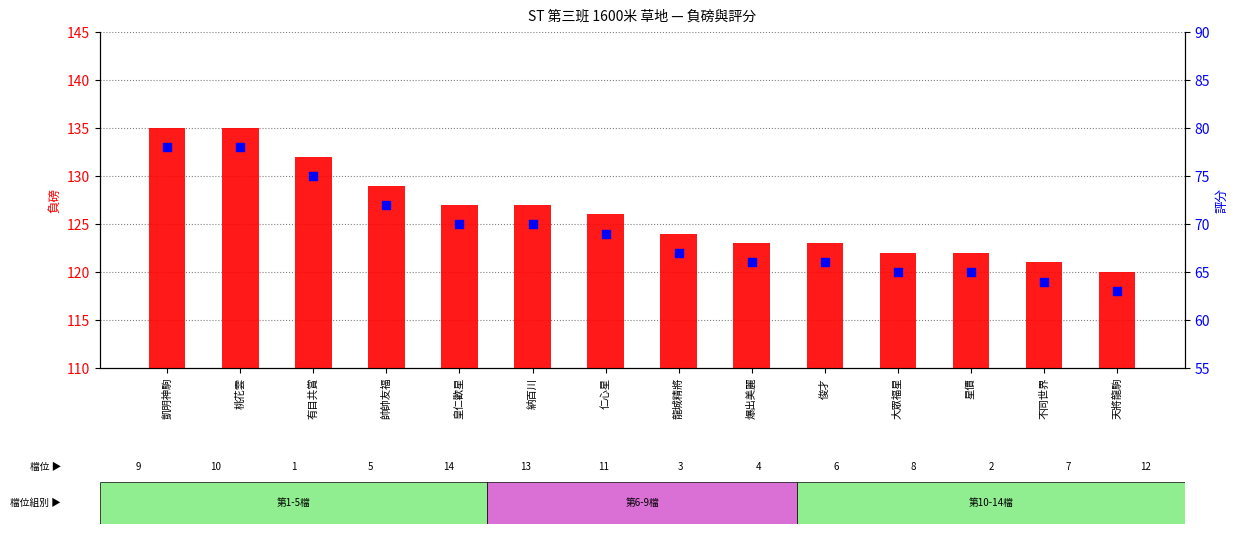

At how many categories does at least one series exceed 85?

14